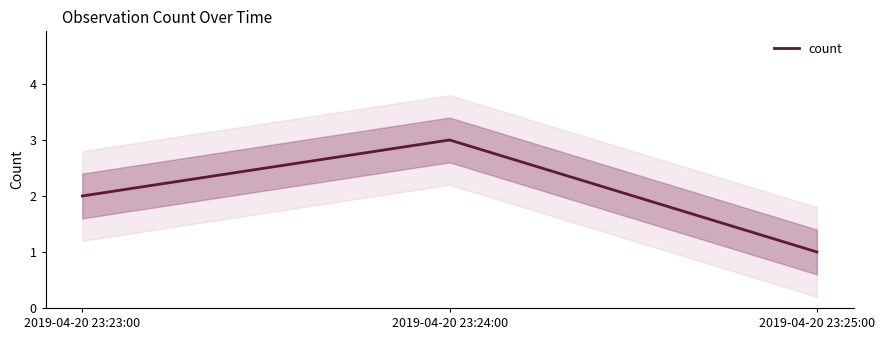

At which label is the value closest to 2?

2019-04-20 23:23:00